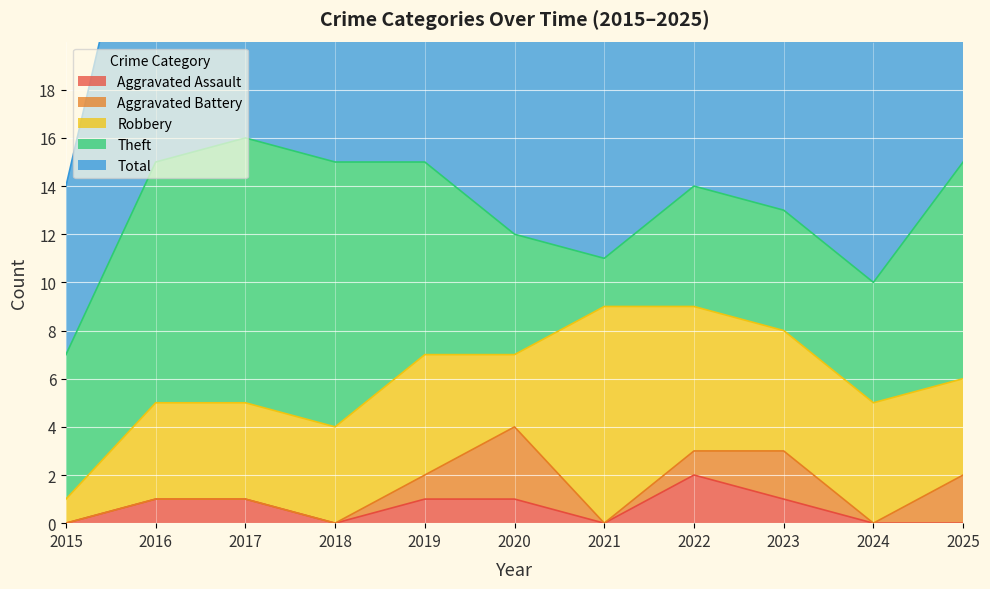

What is the lowest value of the Theft series?

2